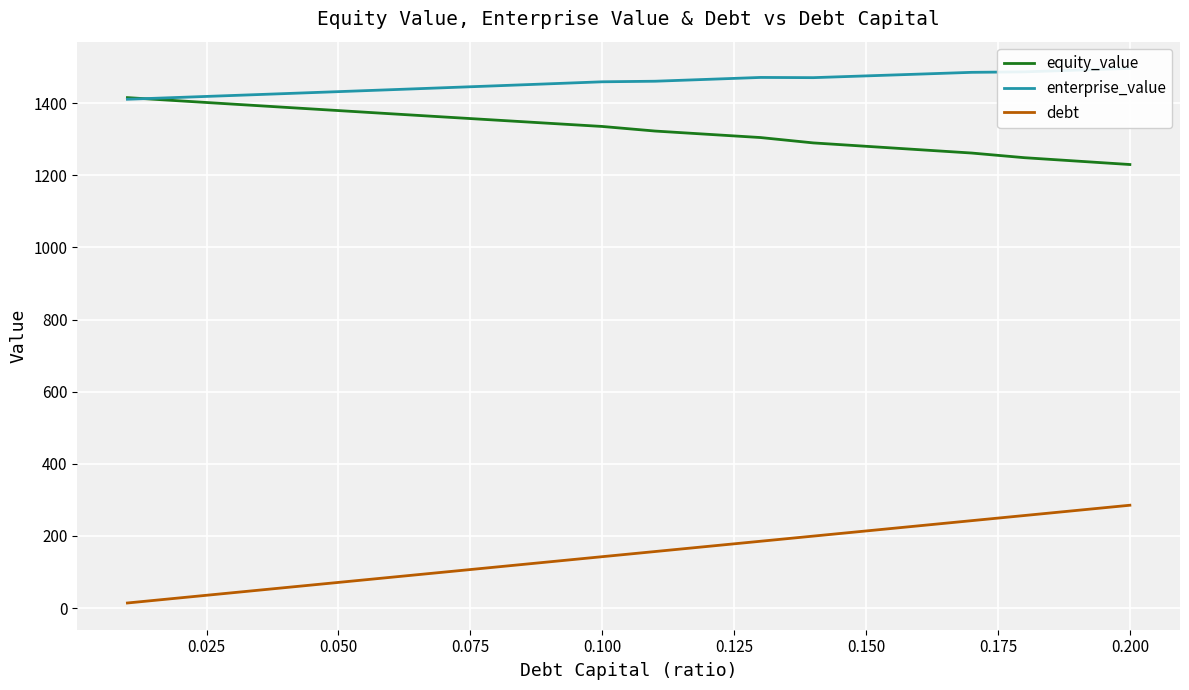

The value of equity_value at 0.200 is 1229.6. True or false?

True